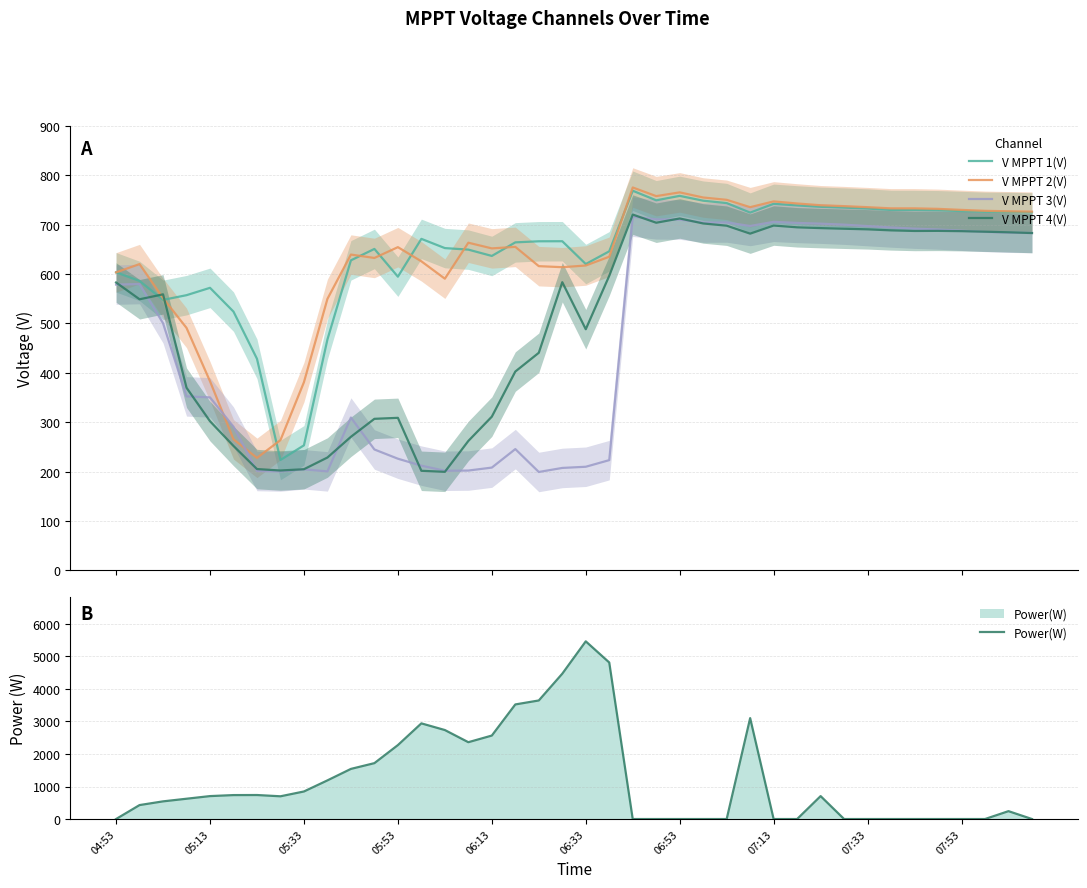

Where is V MPPT 4(V) nearest to the value 460?

18